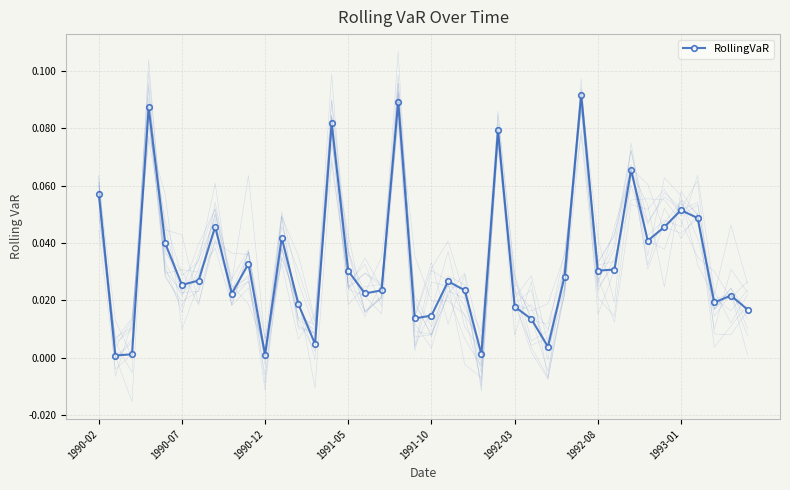

The value at 28 is 0.0. True or false?

True